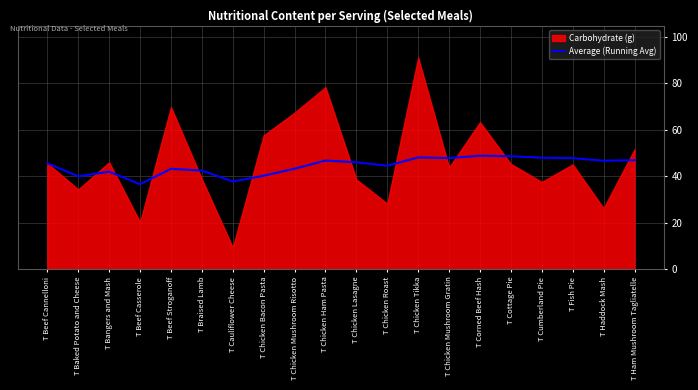

What is the approximate value of Average (Running Avg) at T Baked Potato and Cheese?

40.0